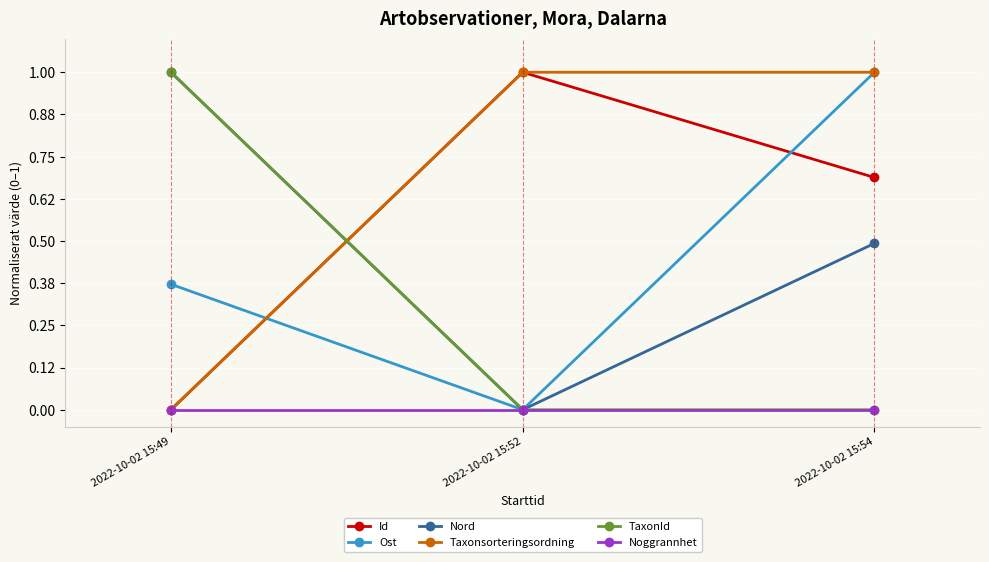

Which category has the lowest value in the Nord series?

2022-10-02 15:52